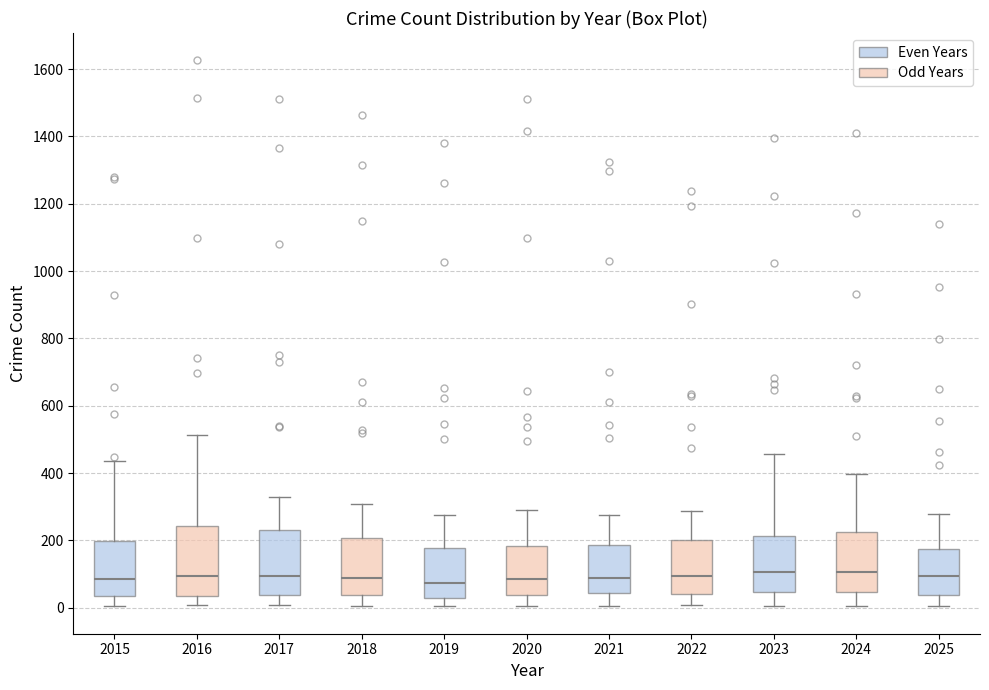

Reading left to right, transcribe this box plot: for each box, give where its median line is, the range the box spans, and where its two whiskers end, as read against the y-axis. The values are not printed on the chart, so give them approximately, as read against the axis.

2015: median 80, box 40 to 200, whiskers 0 to 440
2016: median 100, box 40 to 240, whiskers 0 to 520
2017: median 100, box 40 to 240, whiskers 0 to 320
2018: median 80, box 40 to 200, whiskers 0 to 300
2019: median 80, box 40 to 180, whiskers 0 to 280
2020: median 80, box 40 to 180, whiskers 0 to 280
2021: median 80, box 40 to 180, whiskers 0 to 280
2022: median 100, box 40 to 200, whiskers 0 to 280
2023: median 100, box 40 to 220, whiskers 0 to 460
2024: median 100, box 40 to 220, whiskers 0 to 400
2025: median 100, box 40 to 180, whiskers 0 to 280